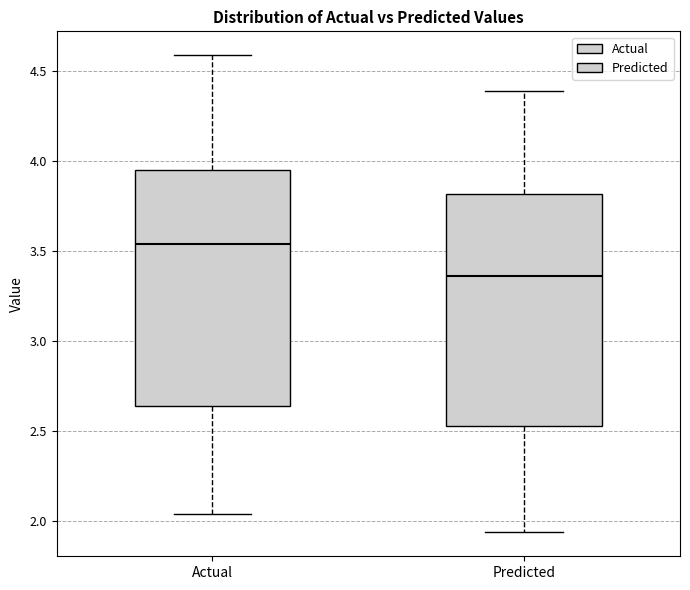

Where is the upper edge of the box for Predicted on the y-axis? The values are not printed on the chart, so give them approximately, as read against the axis.

3.80